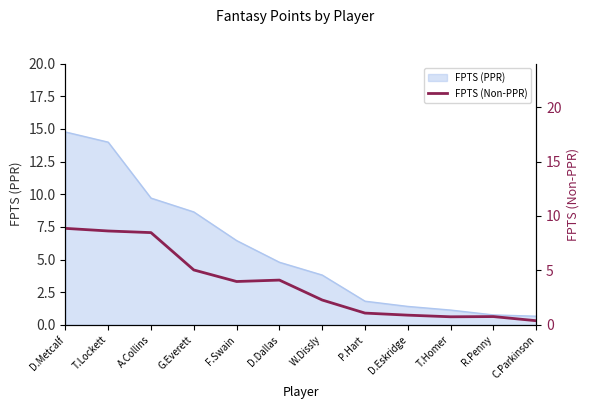

What is the label of the 1st point from the right?

C.Parkinson